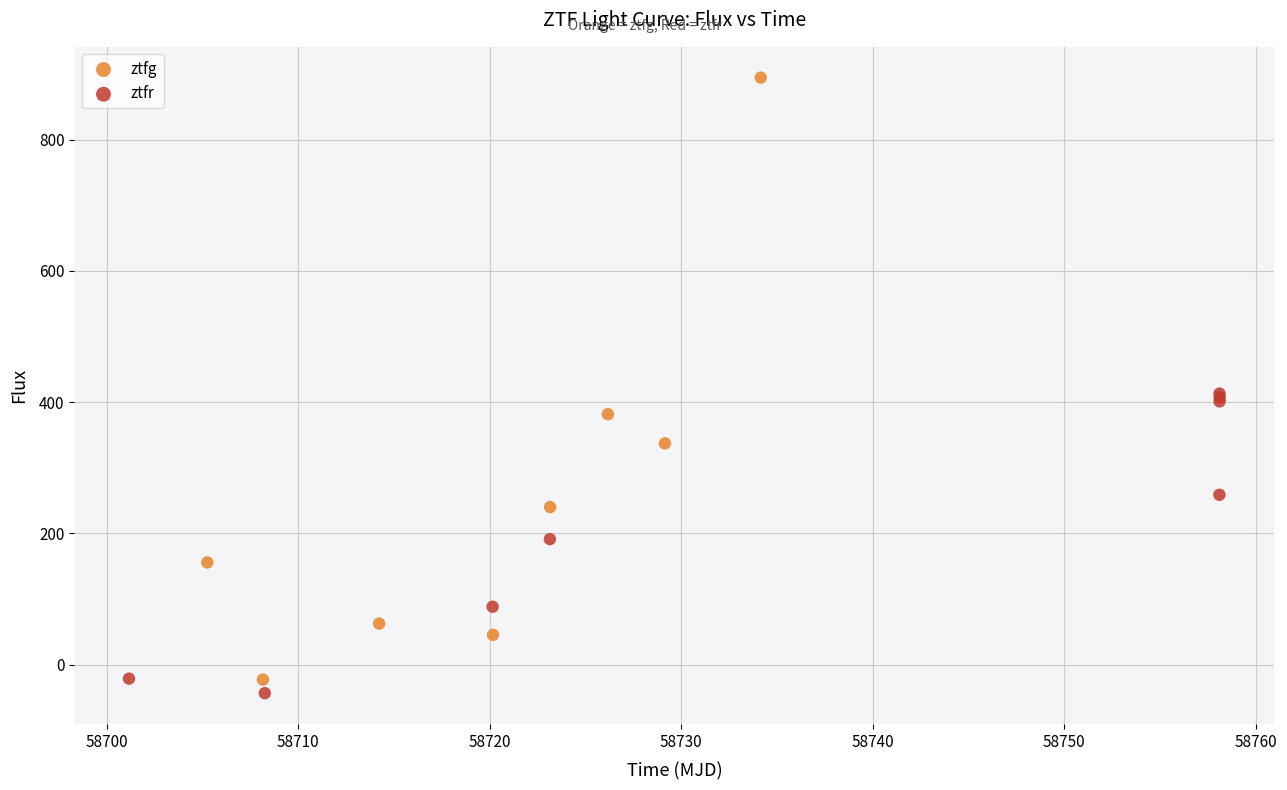

Which series has the largest Y range (max minus min)?

ztfg